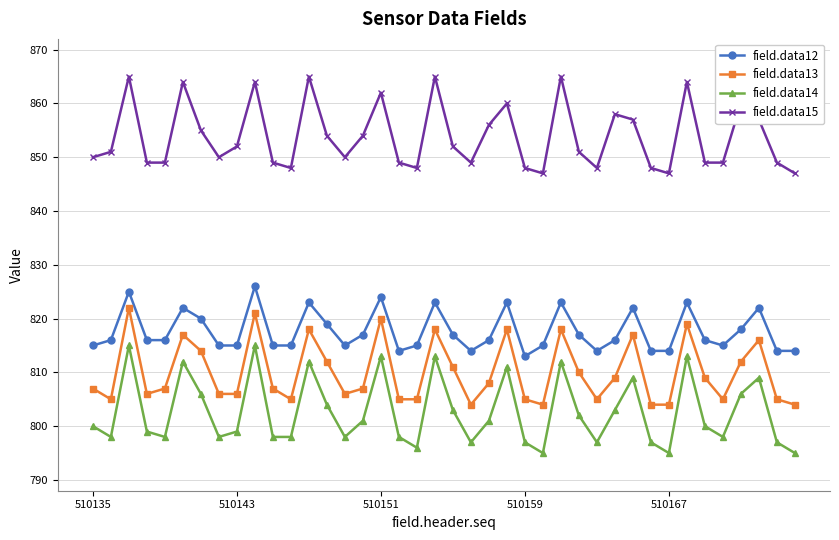

True or false: field.data12 has more than 0 interior local peaks.

True